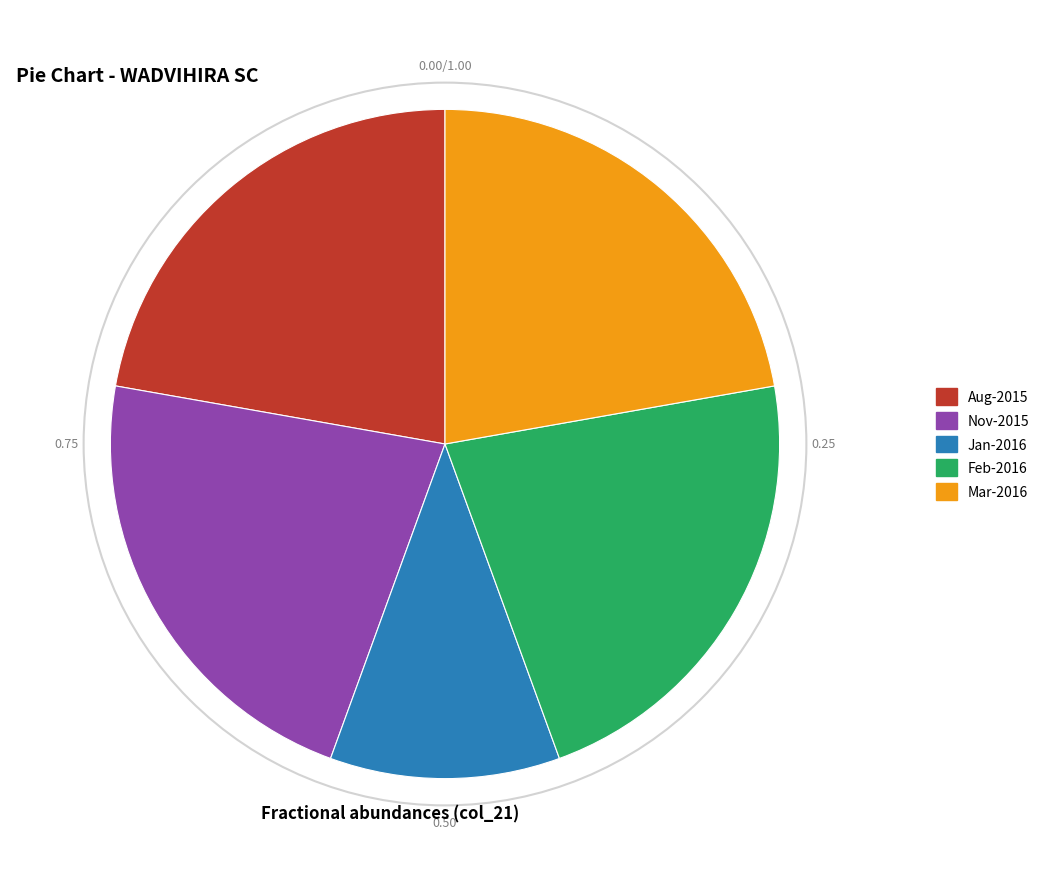

How many slices are in this pie chart?

5